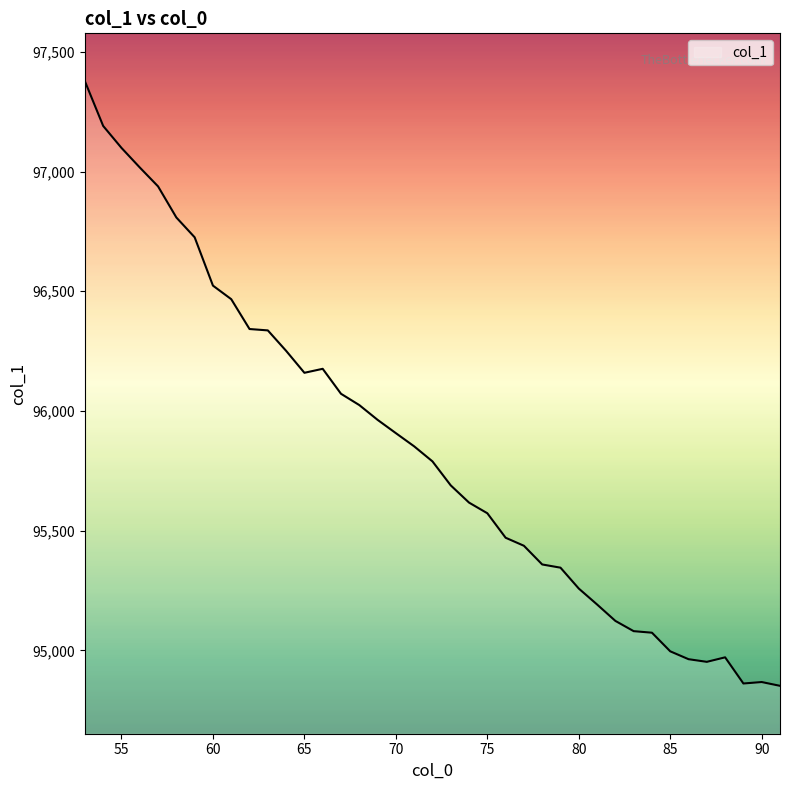

What is the smallest value displayed?

94852.2